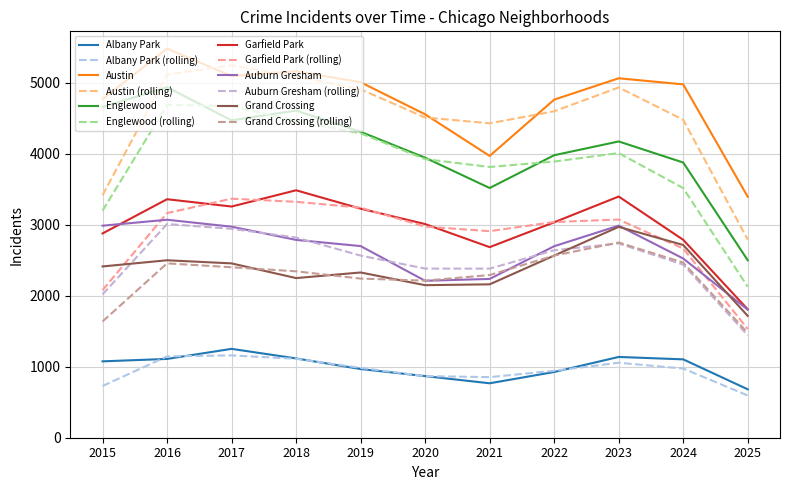

List the series in order of their peak value, highest first.

Austin, Englewood, Garfield Park, Auburn Gresham, Grand Crossing, Albany Park